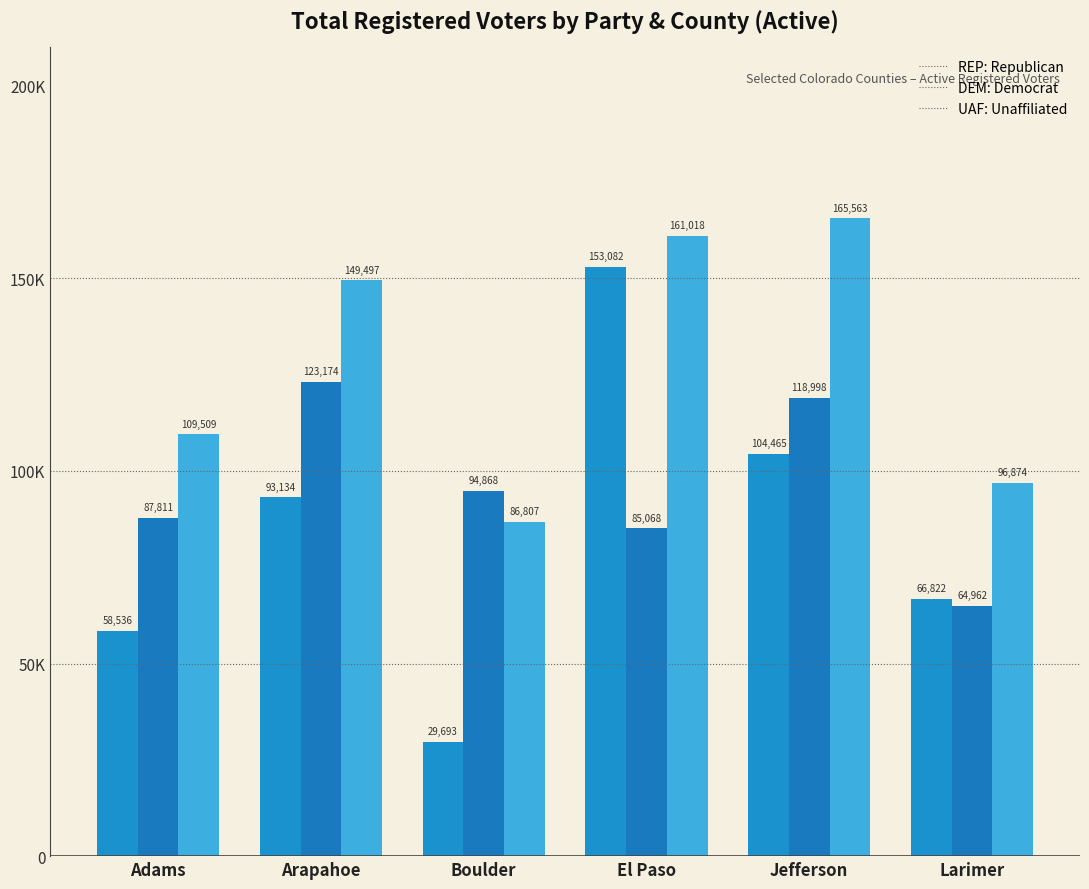

Reading left to right, list all the values displayed in this chart.

REP: 58536	93134	29693	153082	104465	66822
DEM: 87811	123174	94868	85068	118998	64962
UAF: 109509	149497	86807	161018	165563	96874